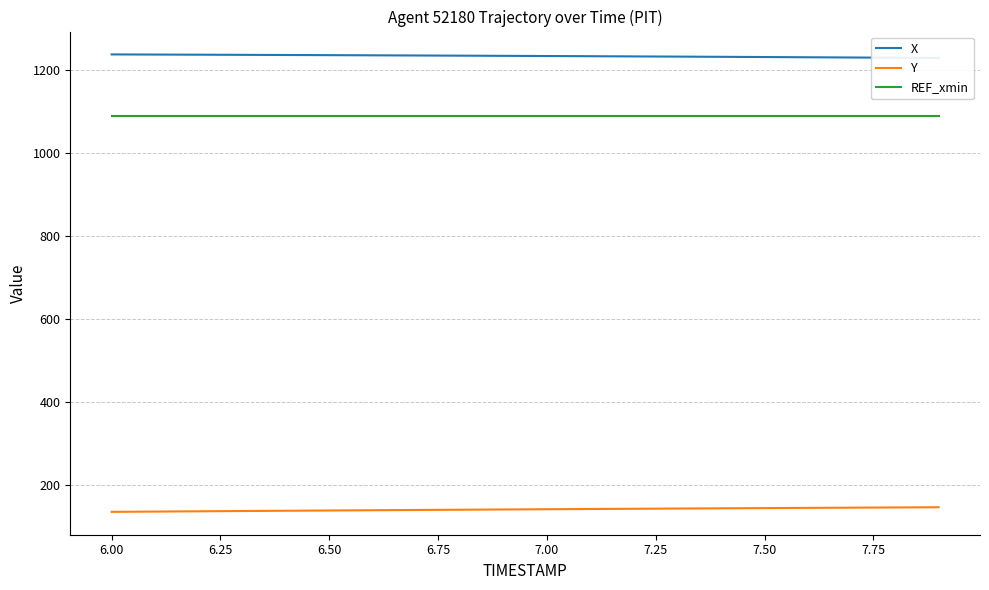

True or false: REF_xmin and Y intersect in this chart.

False